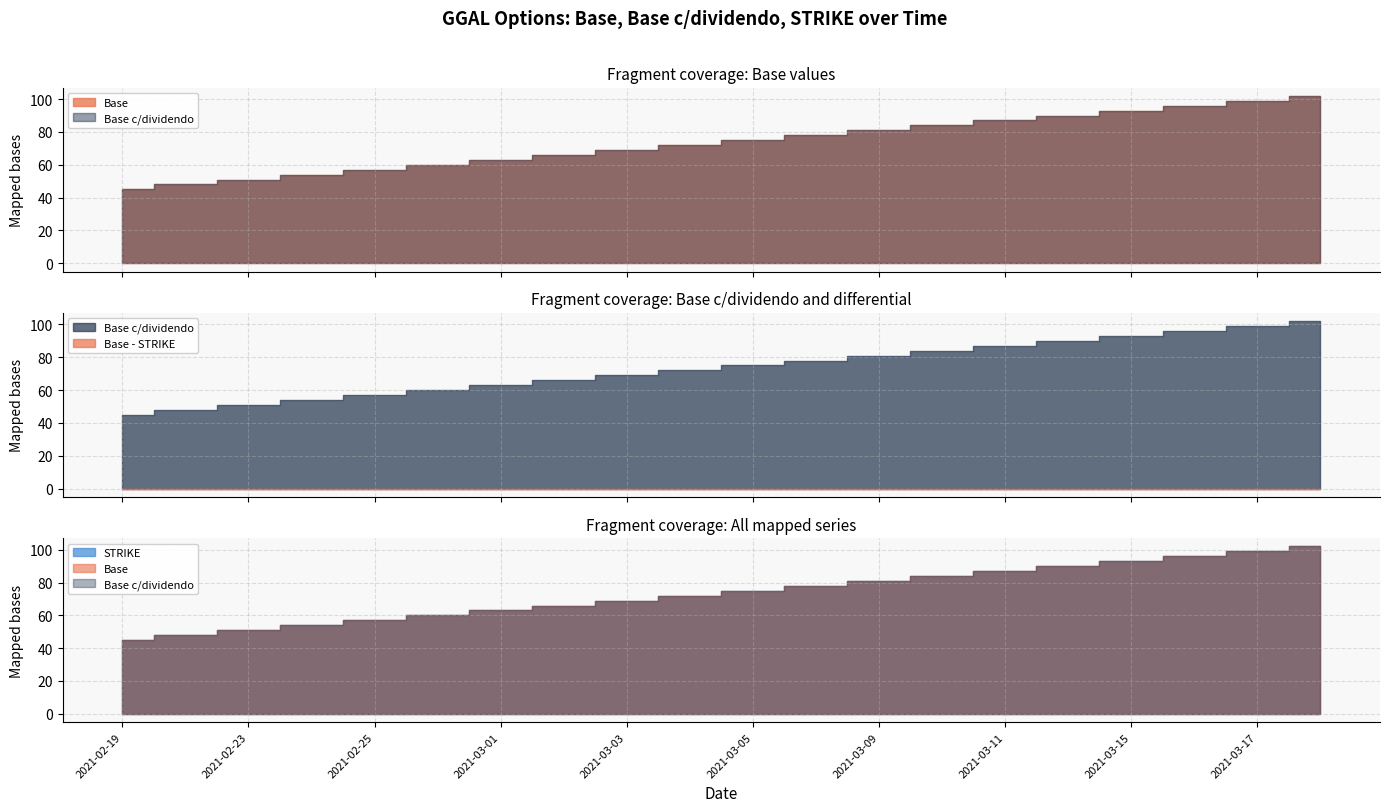

Which label corresponds to the smallest value in the chart?

2021-02-19